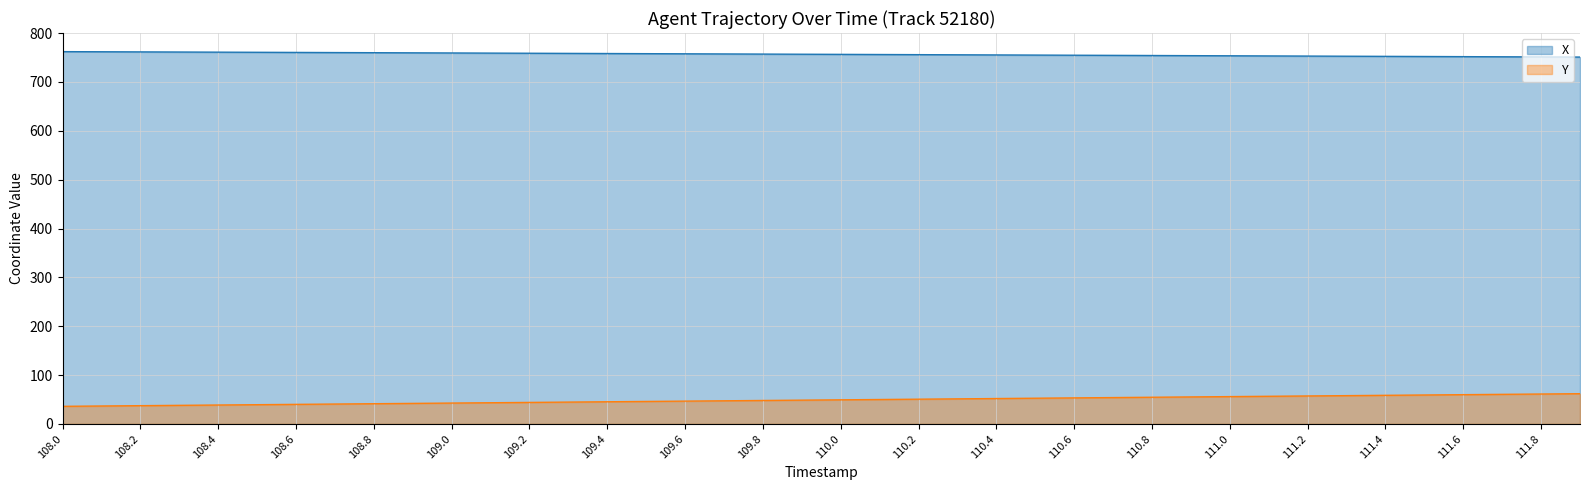

Which series has the largest total across all categories?

X